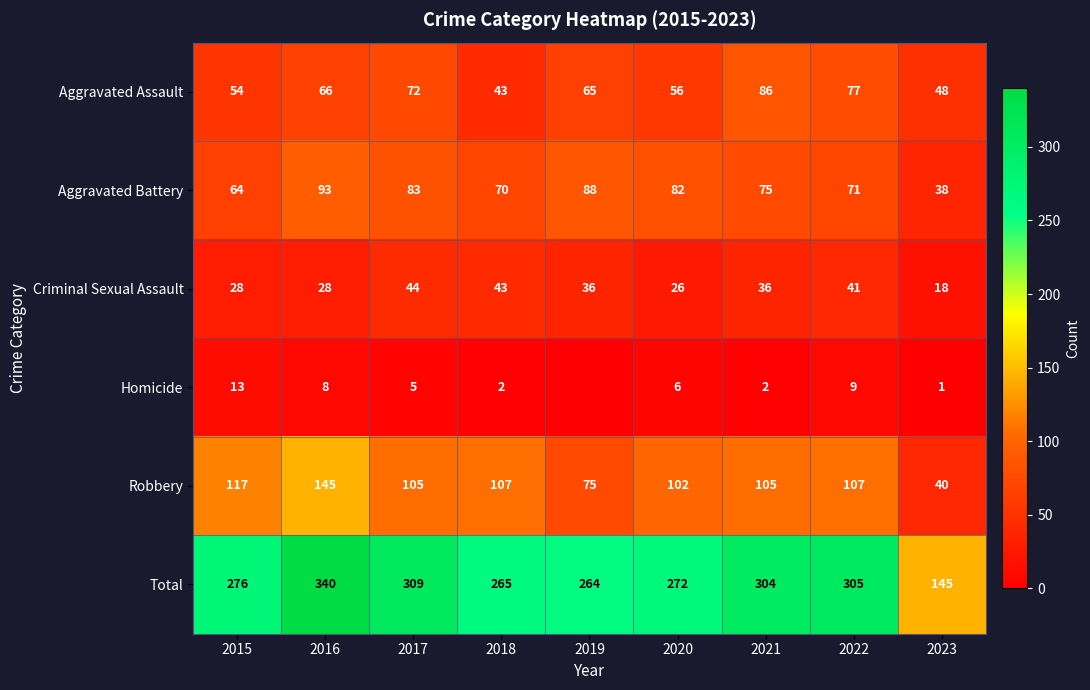

What is the sum of the Criminal Sexual Assault values at 2016 and 2015?

56